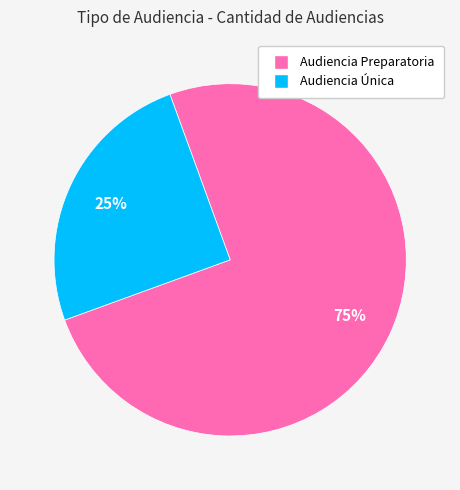

Which category has the biggest portion of the pie?

Audiencia Preparatoria